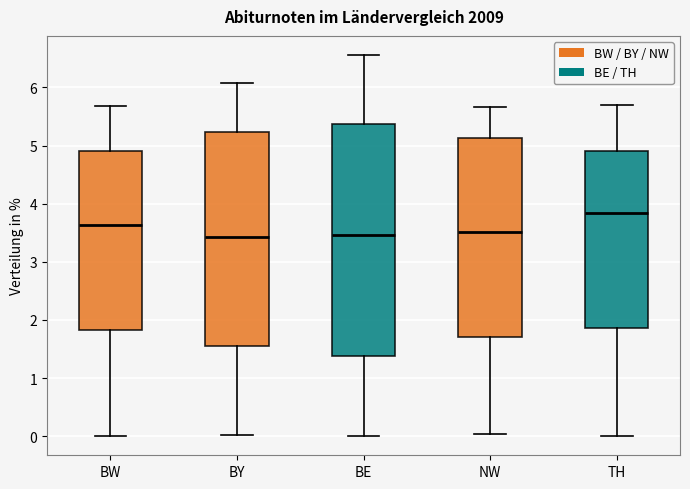

Which box is the tallest, from its lower edge to its upper edge?

BE